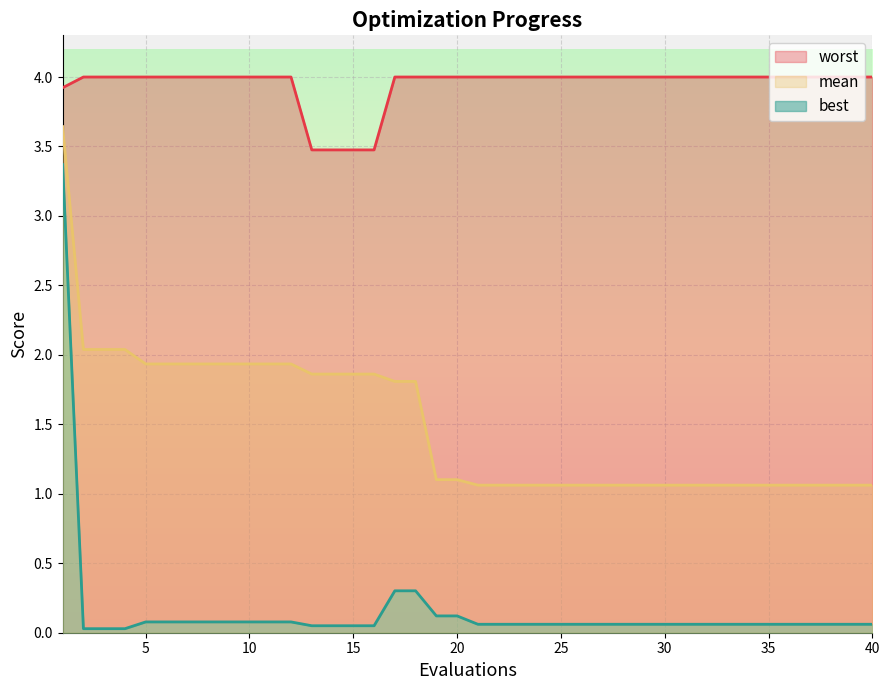

True or false: worst has more than 0 interior local peaks.

False